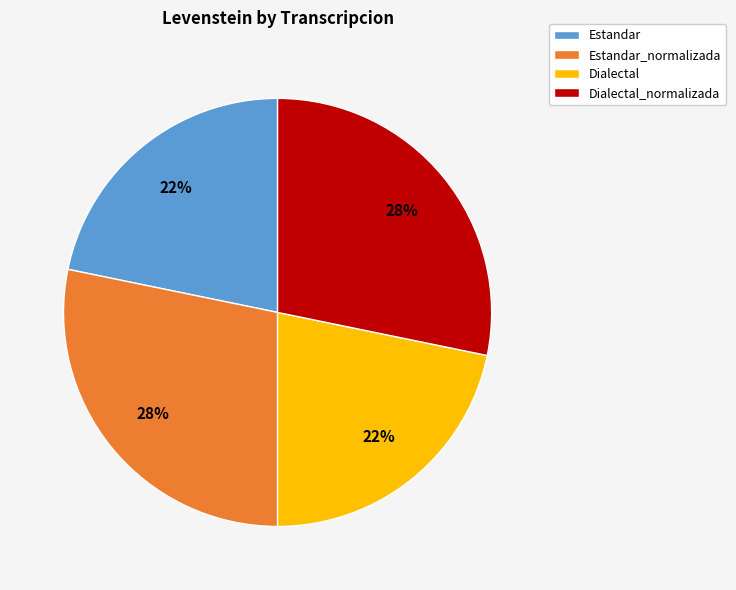

Between Dialectal and Dialectal_normalizada, which is larger?

Dialectal_normalizada